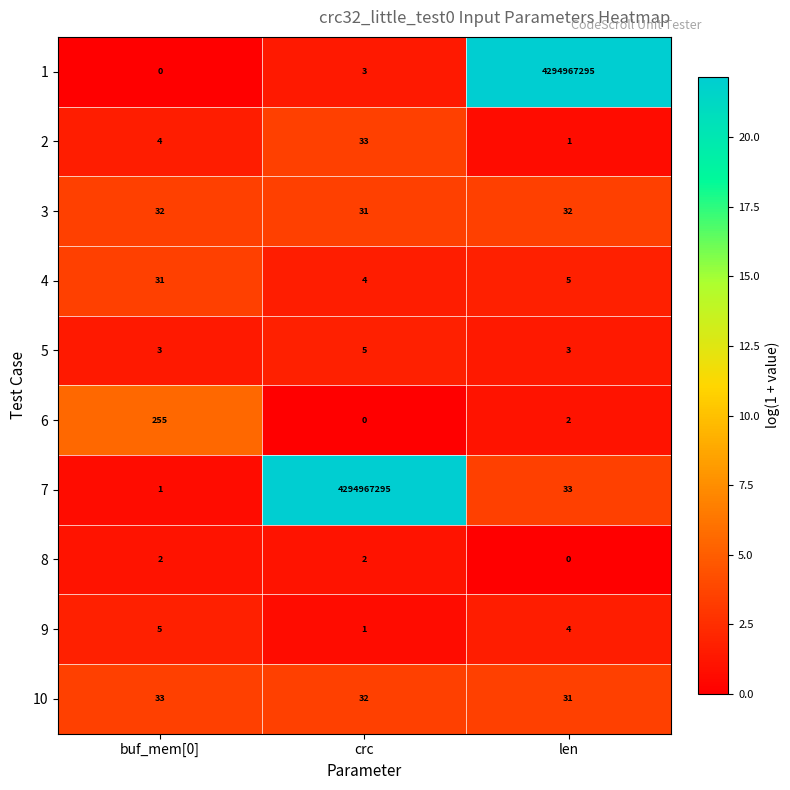

What is the total value across all series at crc?

4294967406